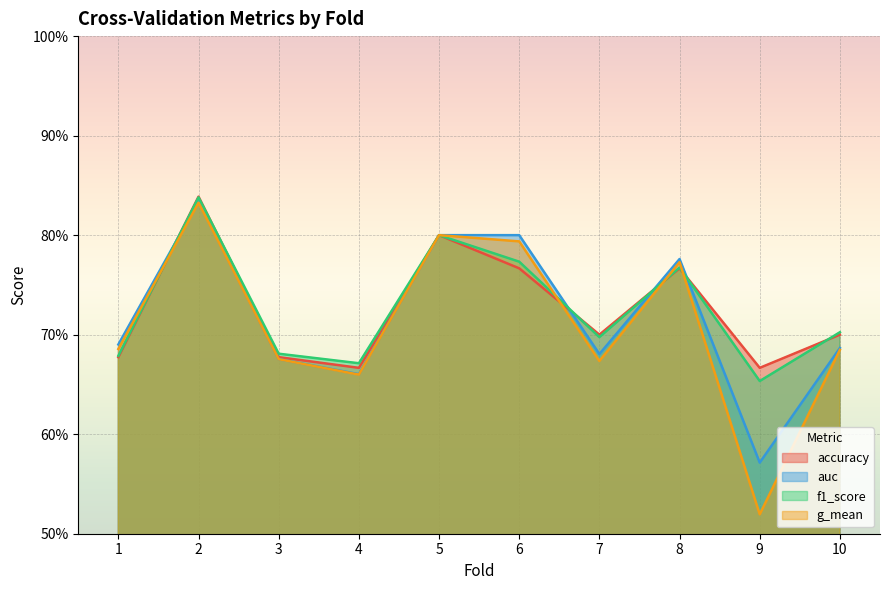

Reading right to left, what are all the values shown in this chart?

accuracy: 10=0.7	9=0.7	8=0.8	7=0.7	6=0.8	5=0.8	4=0.7	3=0.7	2=0.8	1=0.7
auc: 10=0.7	9=0.6	8=0.8	7=0.7	6=0.8	5=0.8	4=0.7	3=0.7	2=0.8	1=0.7
f1_score: 10=0.7	9=0.7	8=0.8	7=0.7	6=0.8	5=0.8	4=0.7	3=0.7	2=0.8	1=0.7
g_mean: 10=0.7	9=0.5	8=0.8	7=0.7	6=0.8	5=0.8	4=0.7	3=0.7	2=0.8	1=0.7